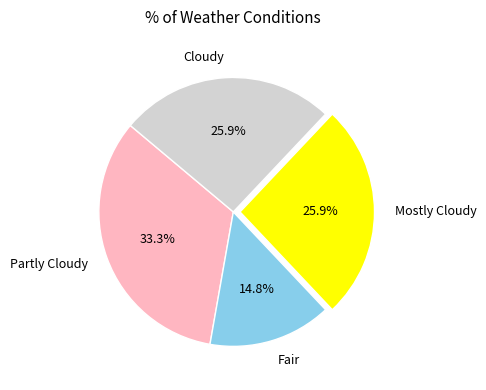

Is it true that Mostly Cloudy is 38% of the pie?

False